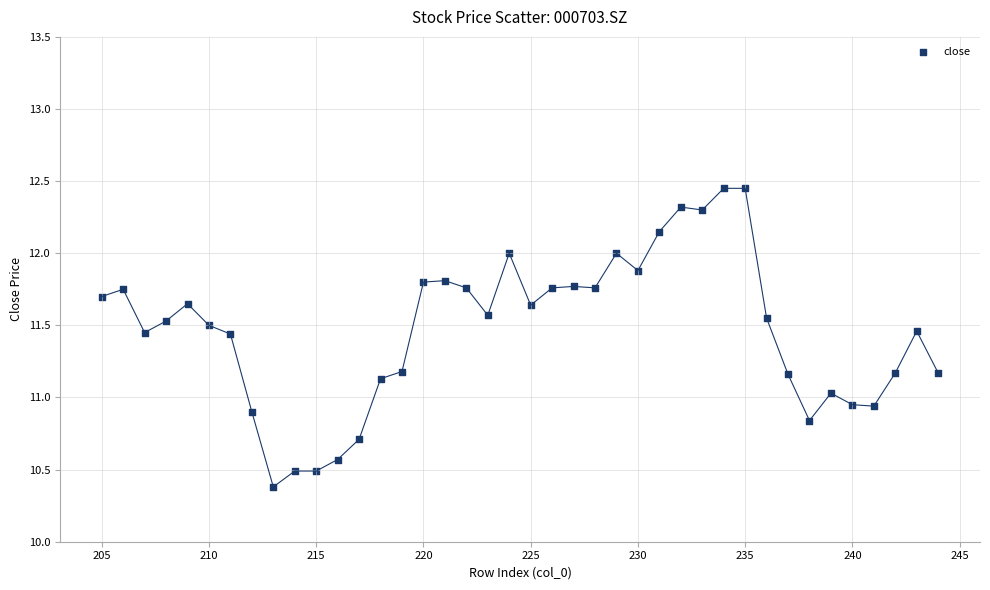

What is the range of X values (max minus min)?

39.0